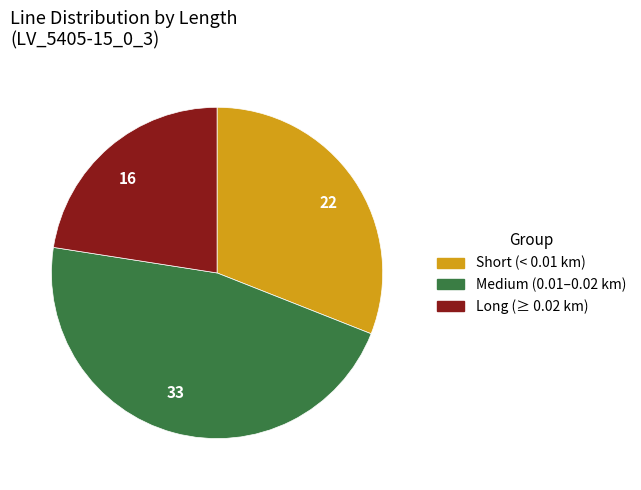

Is there any slice that represents more than half of the pie?

No